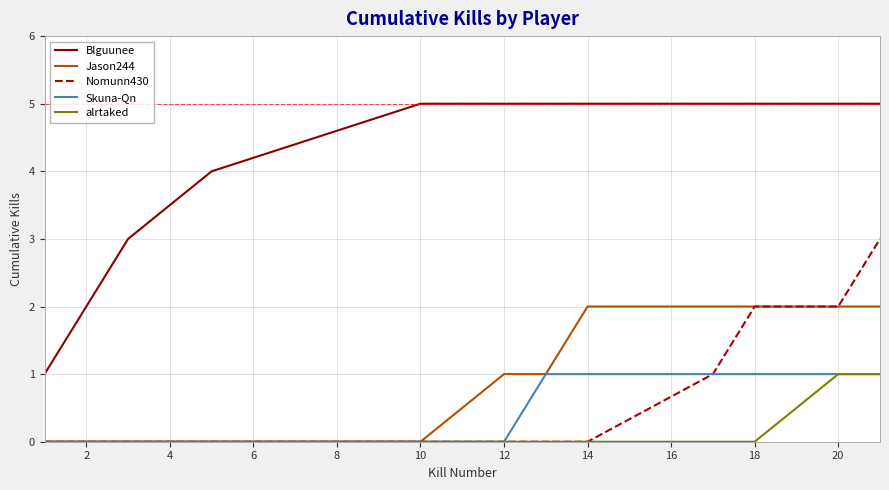

Which series has the largest range (max minus min)?

Blguunee